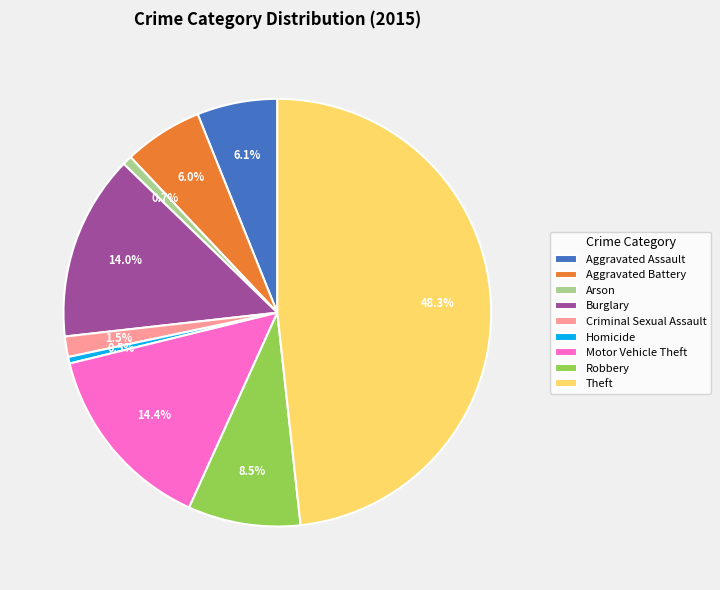

Count the number of slices in the pie.

9